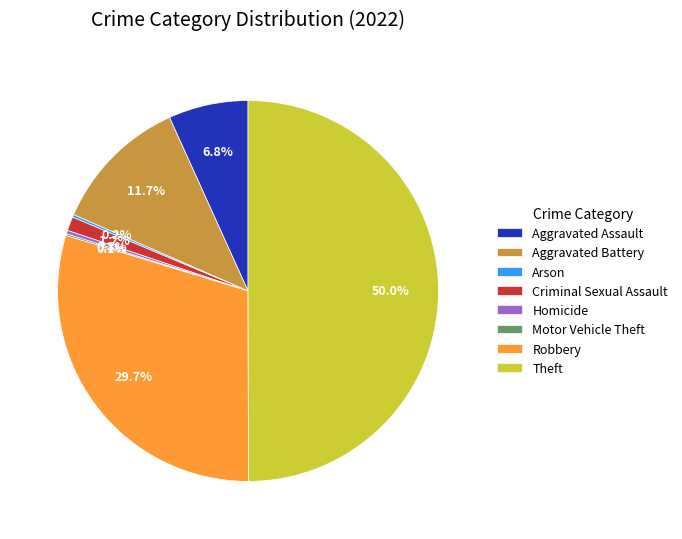

Which slice is the largest?

Theft